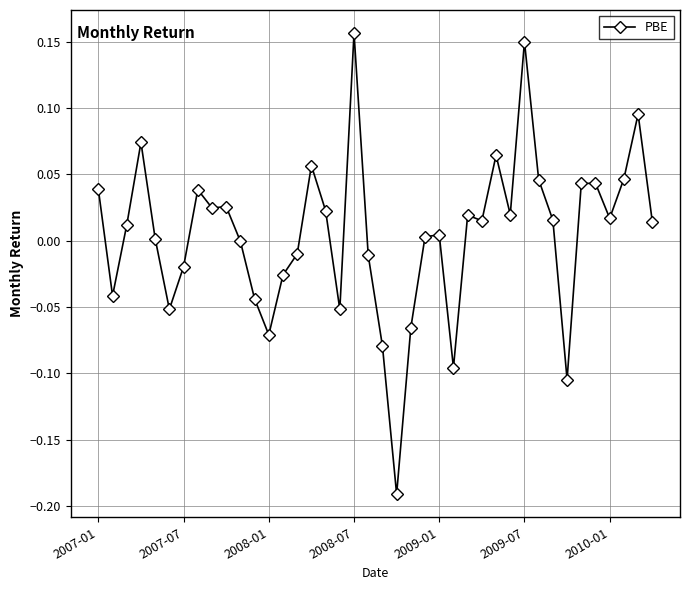

What is the difference between the second highest and minimum values?

0.3